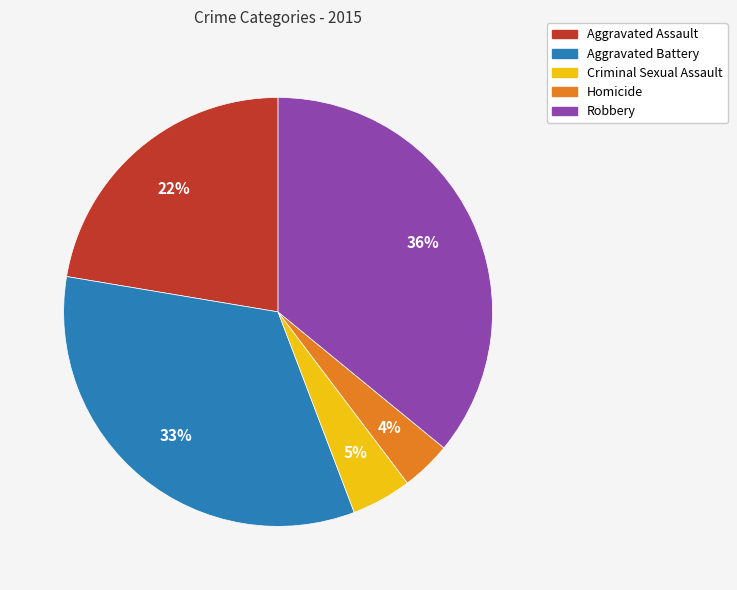

Does Homicide represent more than half of the total?

No